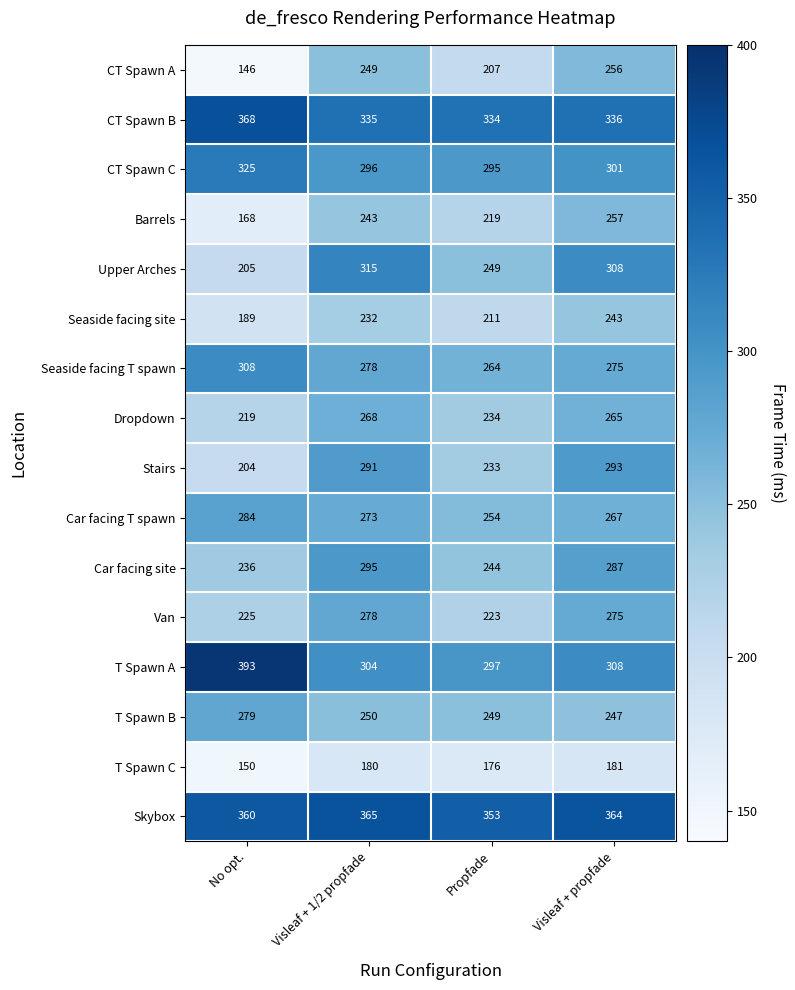

Read the Stairs value at Visleaf + 1/2 propfade, to the nearest 10.

290